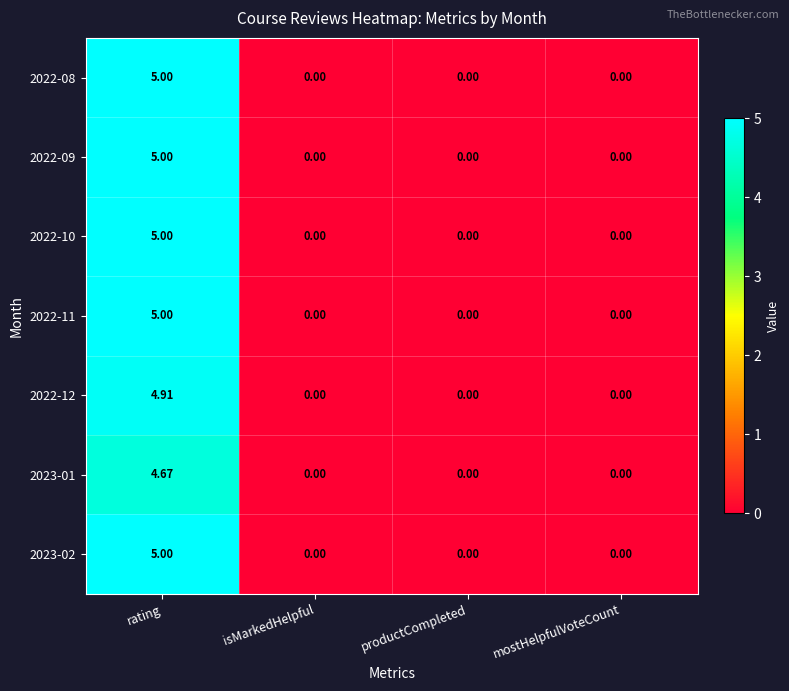

At which category is the sum across all series the highest?

rating